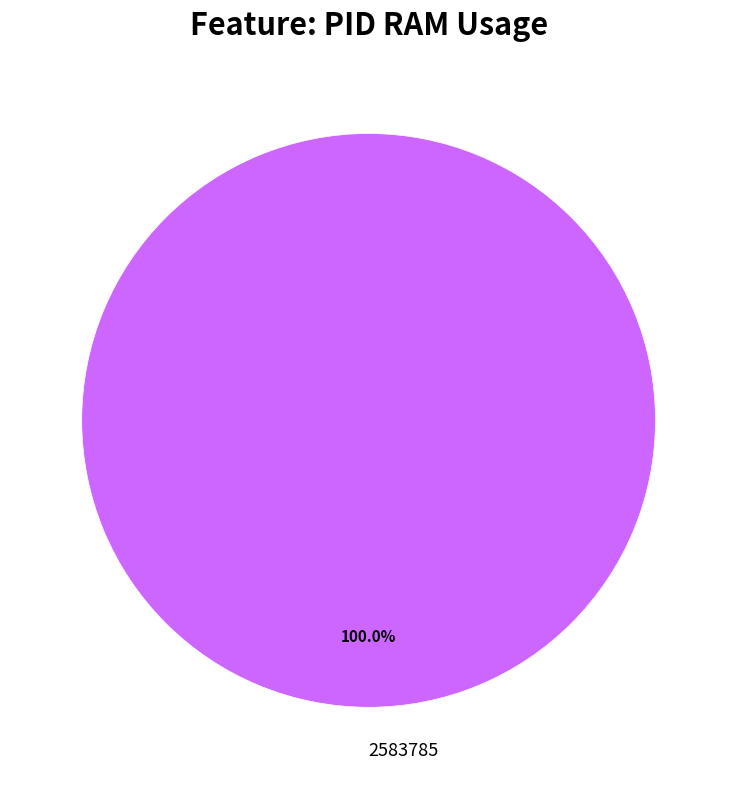

True or false: 2583785 accounts for 100% of the total.

True